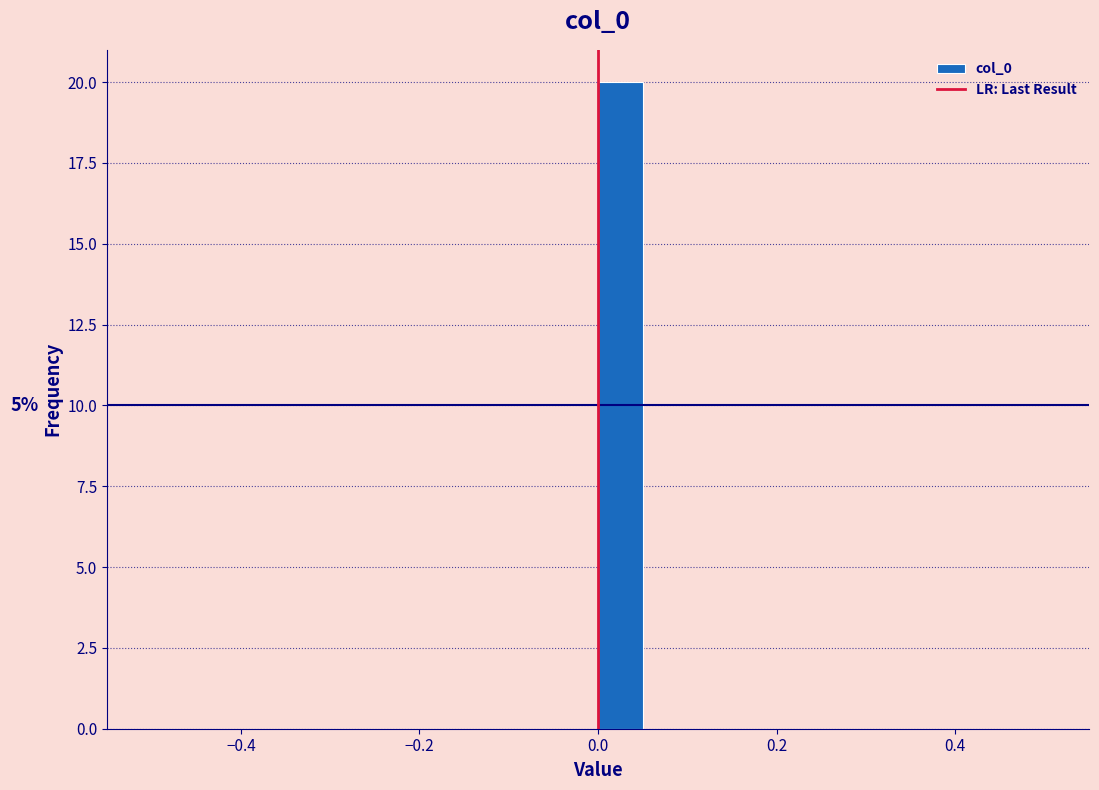

Read against the x-axis, roughly where is the centre of the tallest bar?

0.02